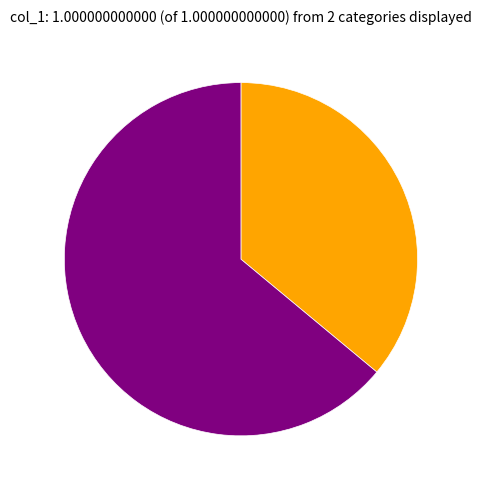

Is there a majority slice in this chart?

Yes